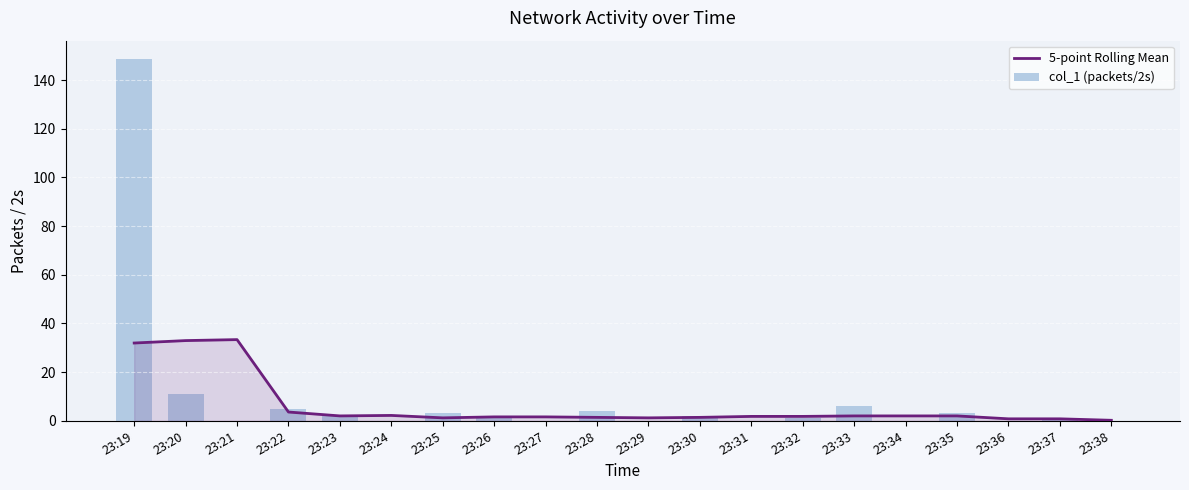

Reading right to left, transcribe all the data shown in this chart.

5-point Rolling Mean: 23:38=0.2	23:37=0.8	23:36=0.8	23:35=2.0	23:34=2.0	23:33=2.0	23:32=1.8	23:31=1.8	23:30=1.4	23:29=1.2	23:28=1.4	23:27=1.6	23:26=1.6	23:25=1.2	23:24=2.2	23:23=2.0	23:22=3.6	23:21=33.4	23:20=33.0	23:19=32.0
col_1 (packets/2s): 23:38=0.0	23:37=1.0	23:36=0.0	23:35=3.0	23:34=0.0	23:33=6.0	23:32=1.0	23:31=0.0	23:30=2.0	23:29=0.0	23:28=4.0	23:27=0.0	23:26=1.0	23:25=3.0	23:24=0.0	23:23=2.0	23:22=5.0	23:21=0.0	23:20=11.0	23:19=148.8